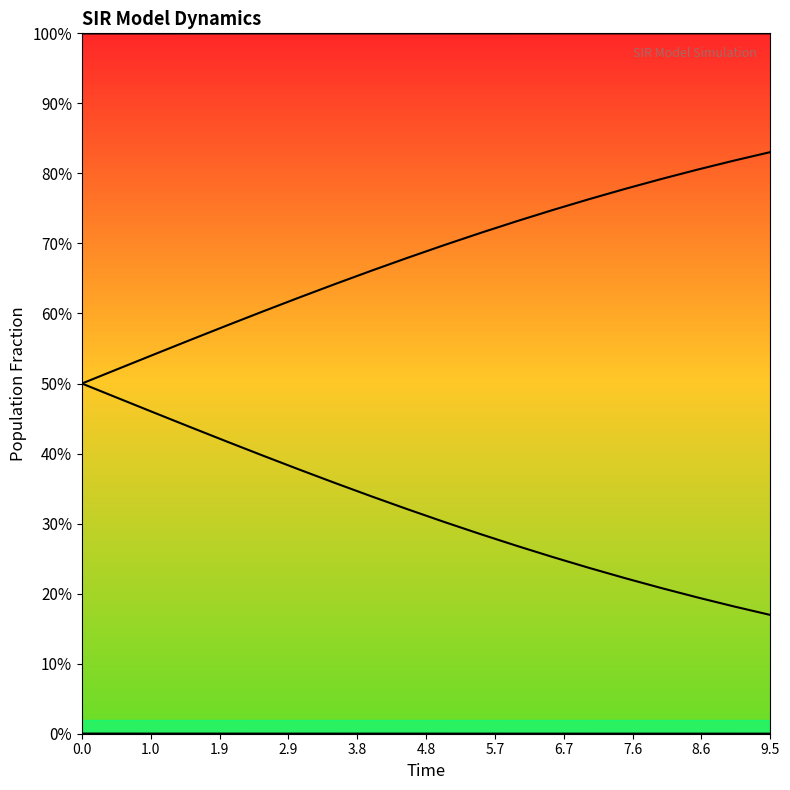

Does the chart display data point markers on the line(s)?

No